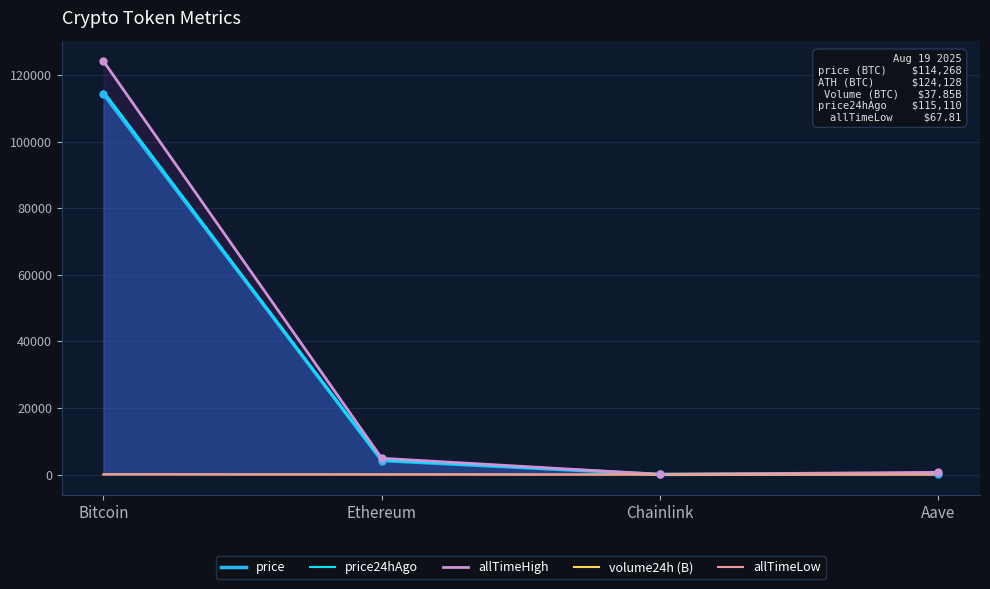

True or false: allTimeLow and price24hAgo intersect in this chart.

False